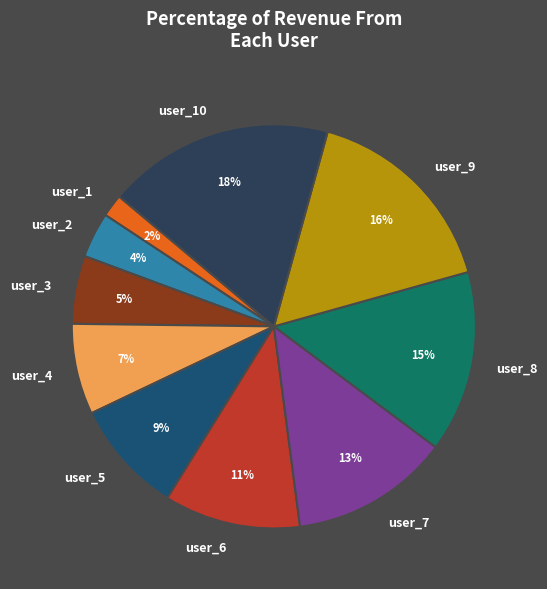

Is there any slice that represents more than half of the pie?

No